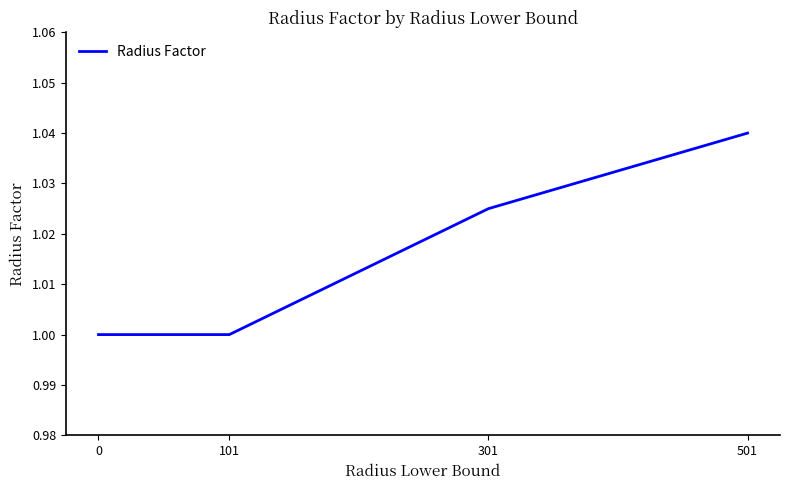

Count the number of data series in this chart.

1